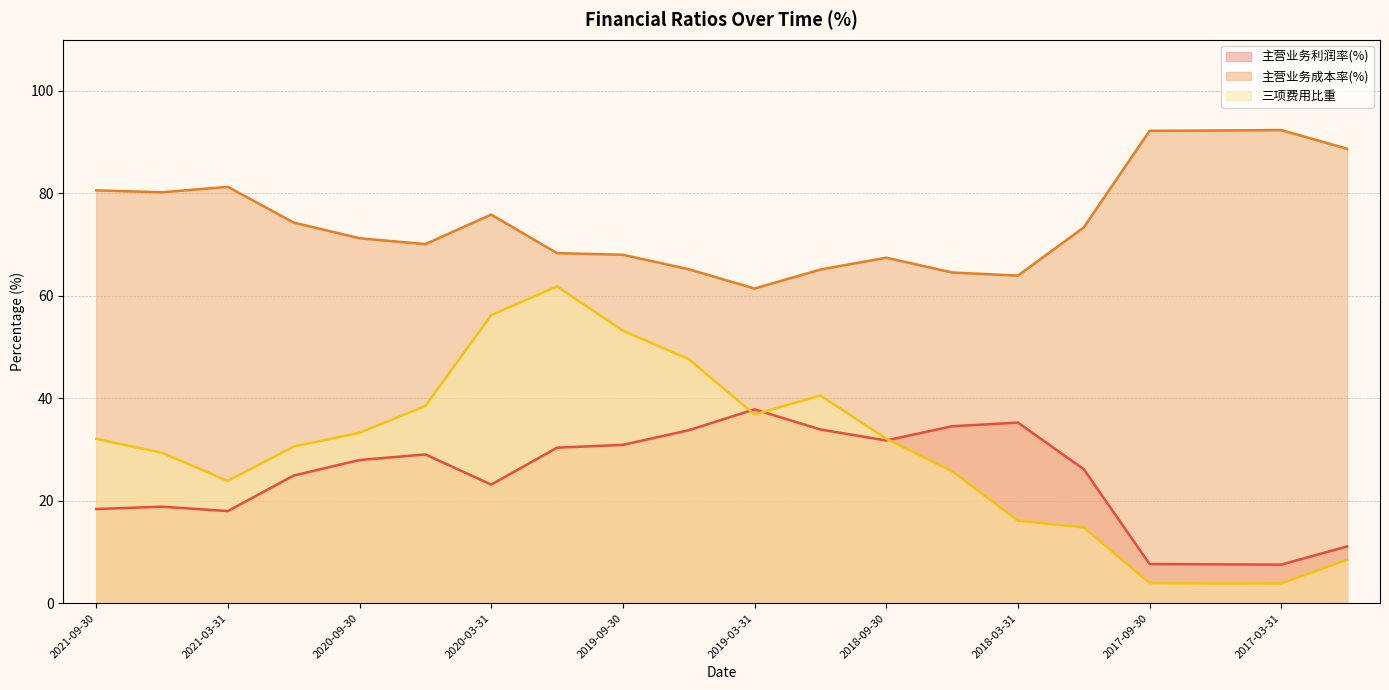

Read the 主营业务成本率(%) value at 2019-12-31.

68.3